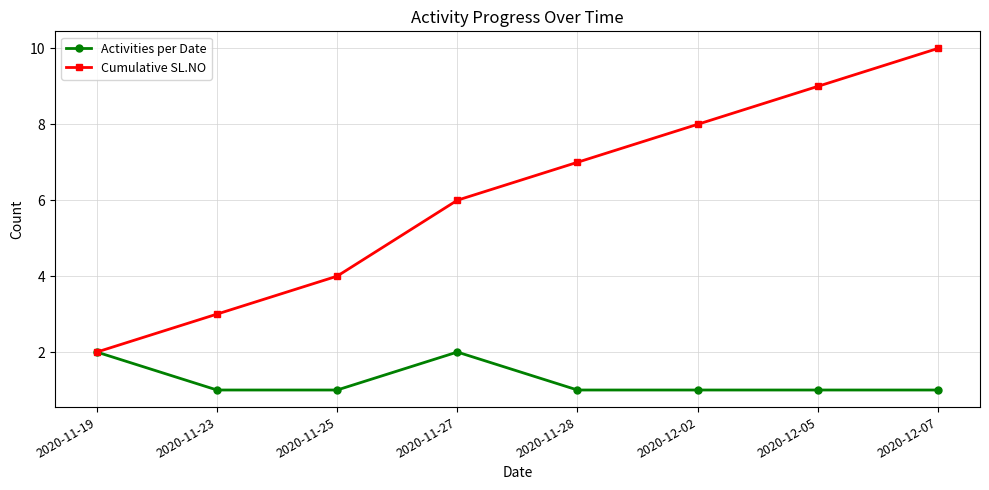

Which series has the widest spread of values?

Cumulative SL.NO